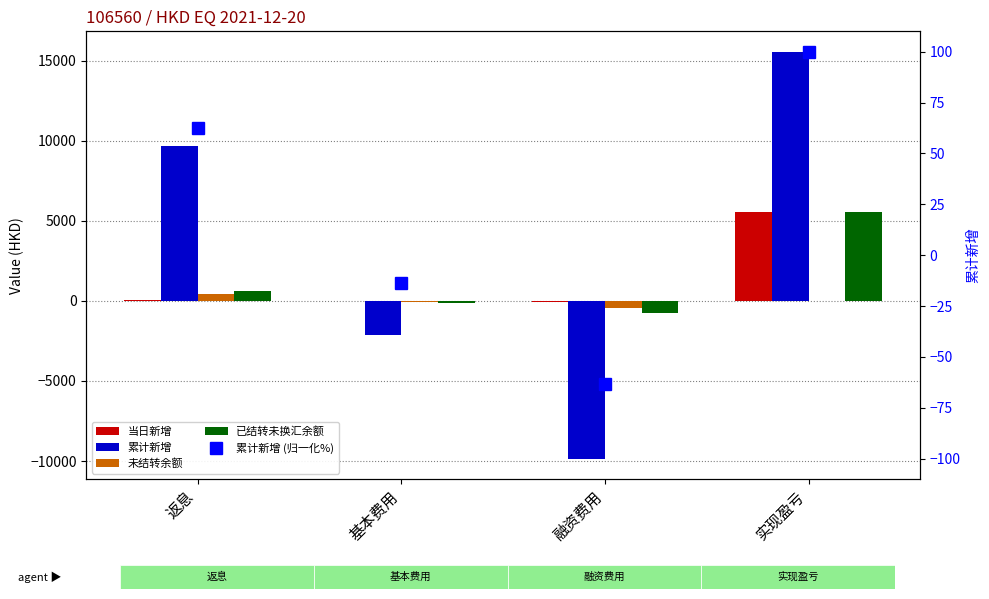

Reading right to left, extract all data points from this chart.

当日新增: 实现盈亏=5520.9	融资费用=-81.1	基本费用=-17.4	返息=81.1
累计新增: 实现盈亏=15560.9	融资费用=-9859.1	基本费用=-2112.7	返息=9699.7
未结转余额: 实现盈亏=0.0	融资费用=-453.6	基本费用=-97.2	返息=453.6
已结转未换汇余额: 实现盈亏=5520.9	融资费用=-731.7	基本费用=-156.8	返息=647.6
累计新增 (归一化%): 实现盈亏=100.0	融资费用=-63.4	基本费用=-13.6	返息=62.3